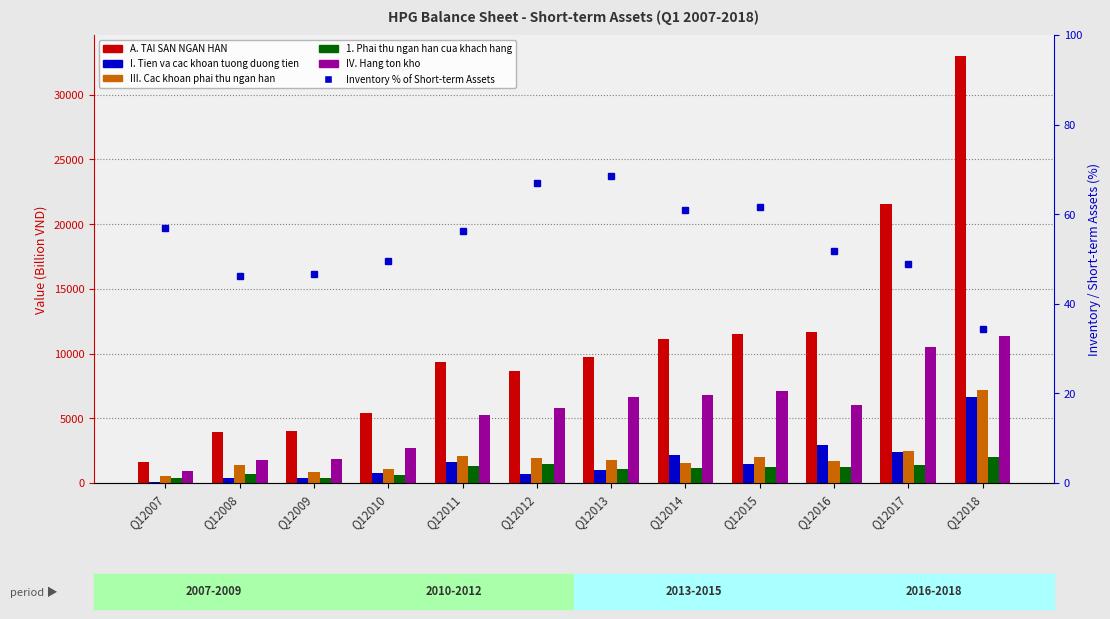

At Q12011, list the series in order from largest to smallest.

A. TAI SAN NGAN HAN, IV. Hang ton kho, III. Cac khoan phai thu ngan han, I. Tien va cac khoan tuong duong tien, 1. Phai thu ngan han cua khach hang, Inventory % of Short-term Assets